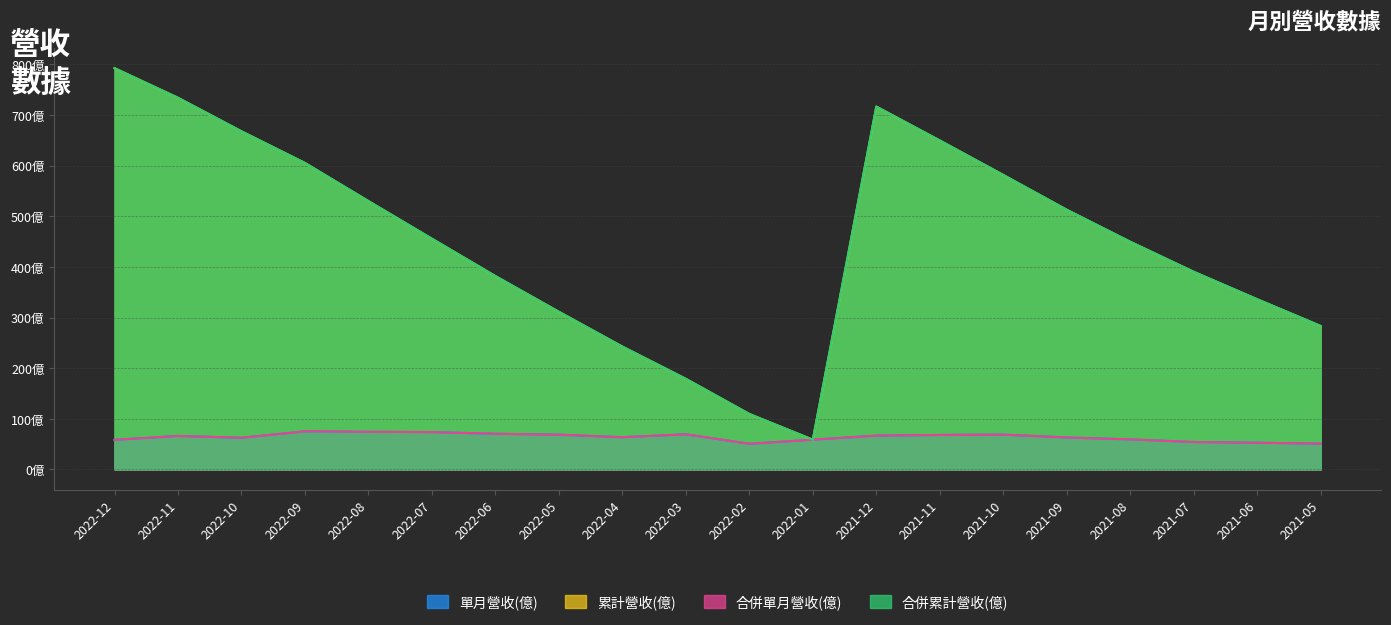

List the labels in order of 累計營收(億) value, smallest first.

2022-01, 2022-02, 2022-03, 2022-04, 2021-05, 2022-05, 2021-06, 2022-06, 2021-07, 2021-08, 2022-07, 2021-09, 2022-08, 2021-10, 2022-09, 2021-11, 2022-10, 2021-12, 2022-11, 2022-12